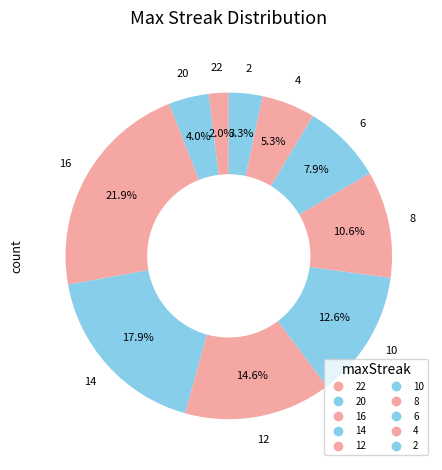

Count the number of slices in the pie.

10